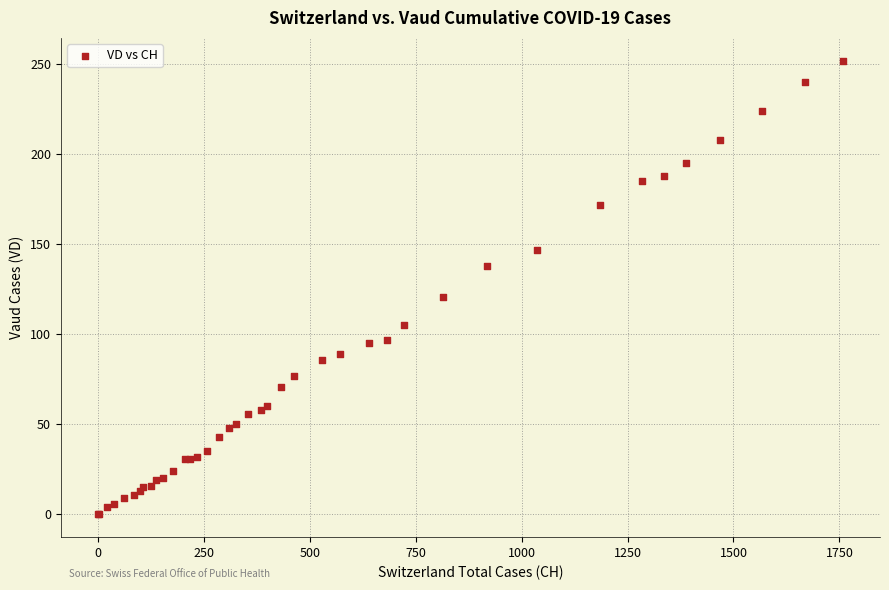

What Y value in the scatter plot is closest to 126?

121